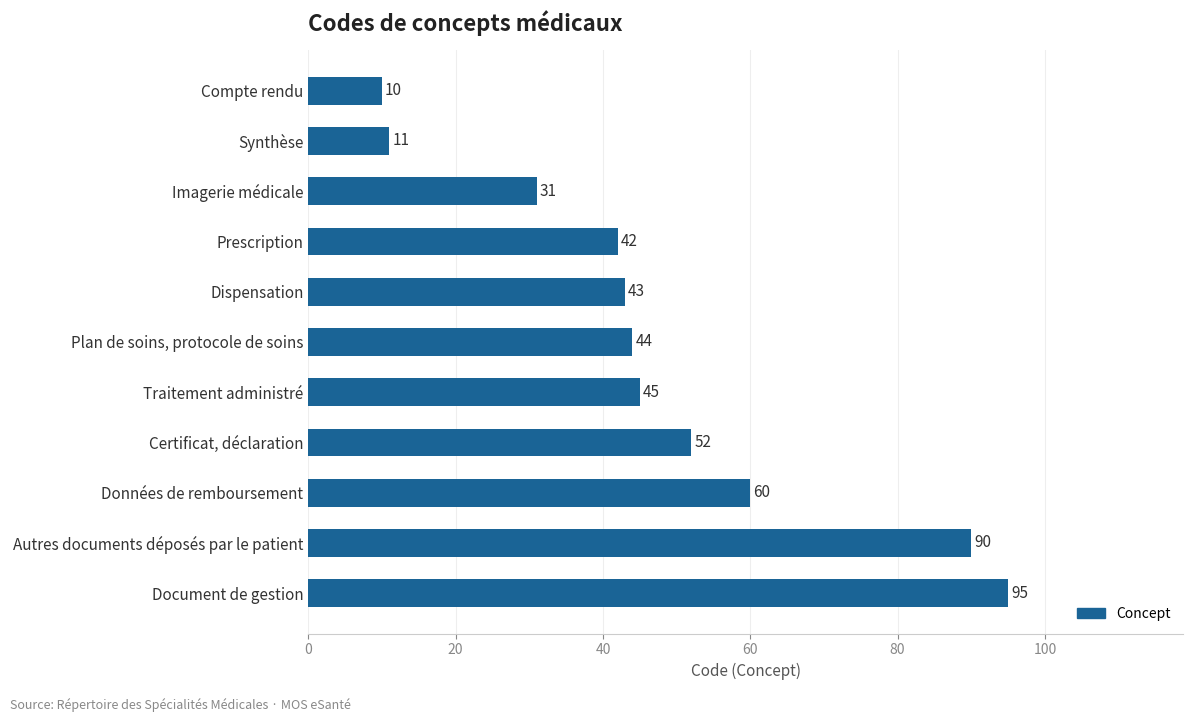

What is the label of the 8th bar from the top?

Certificat, déclaration